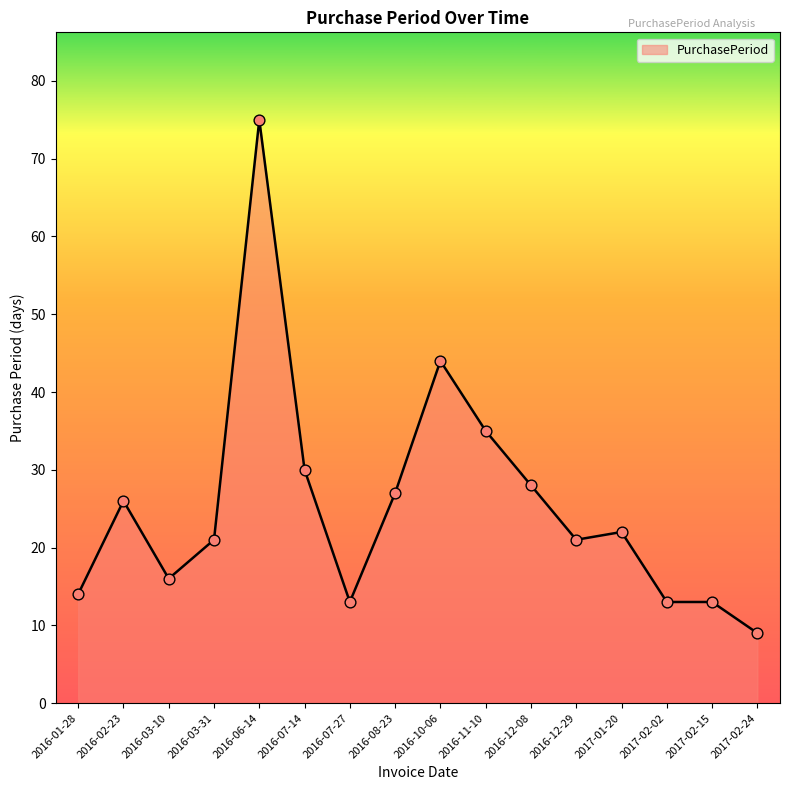

What is the change in value from 2016-02-23 to 2017-02-02?

-13